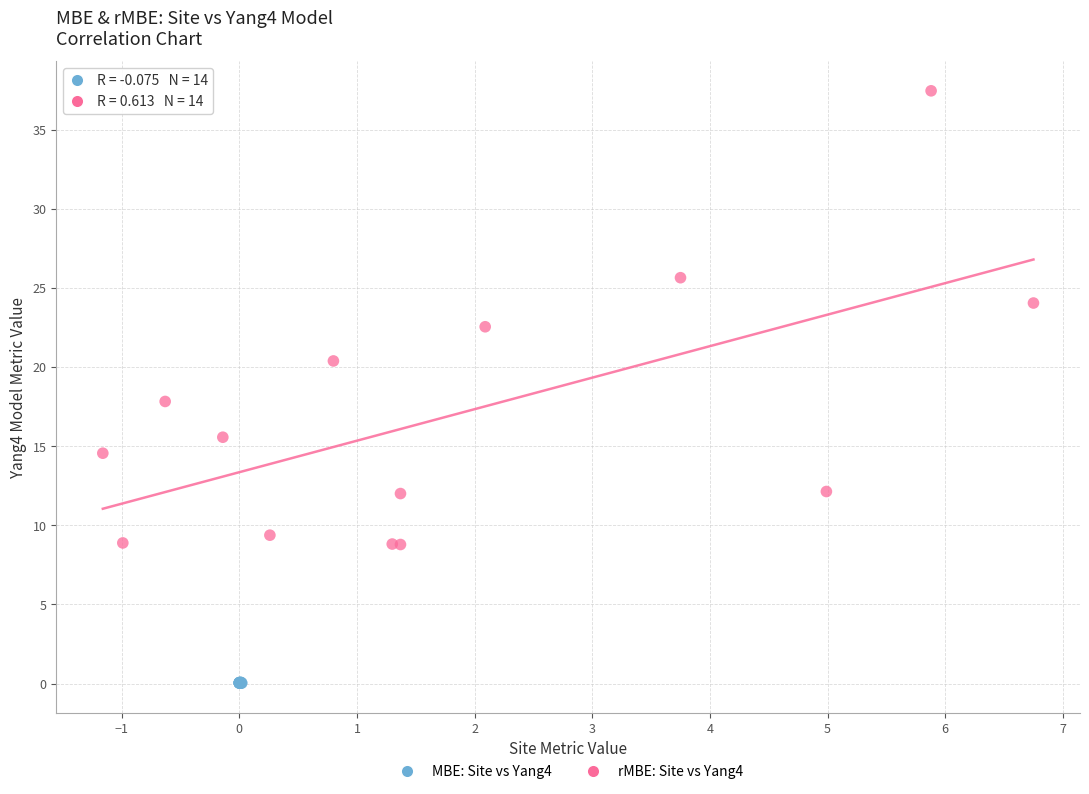

Which series contains the highest Y value?

rMBE: Site vs Yang4